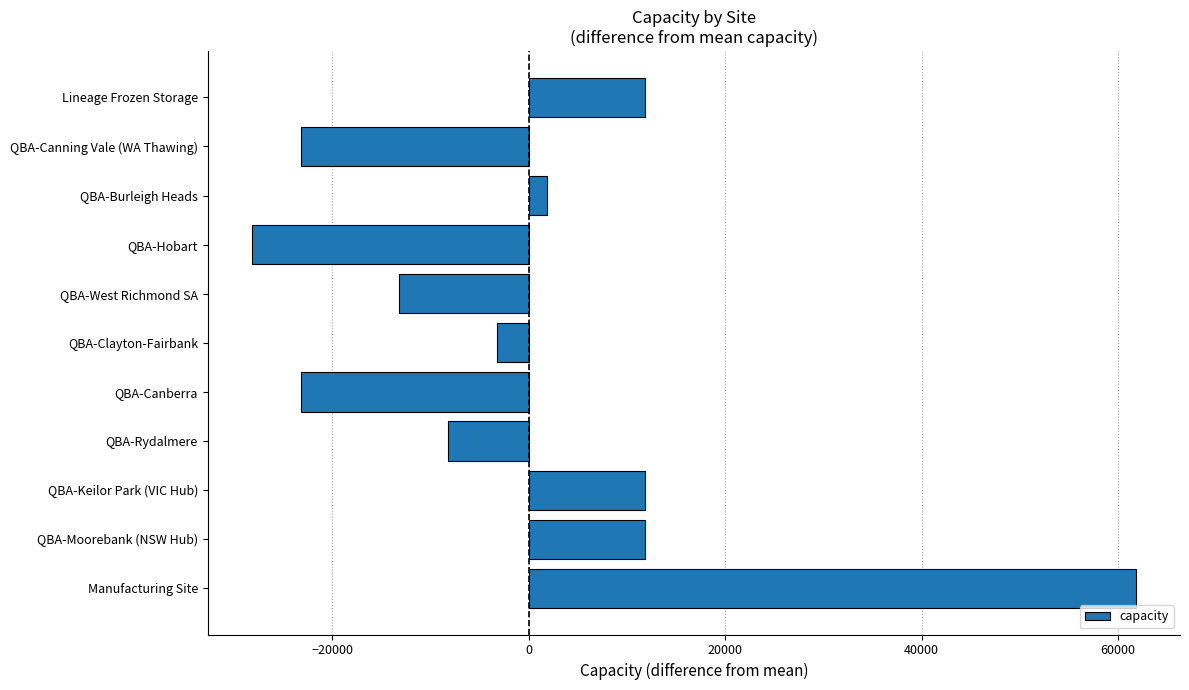

Which label corresponds to the smallest value in the chart?

QBA-Hobart